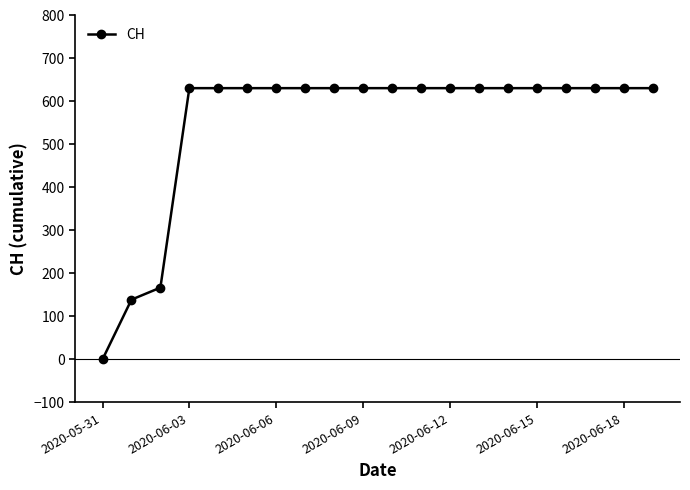

What is the difference between the maximum and minimum values?

631